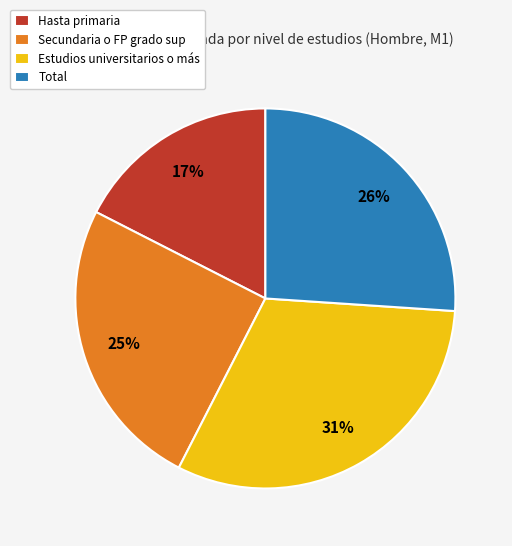

Which slice is the smallest?

Hasta primaria